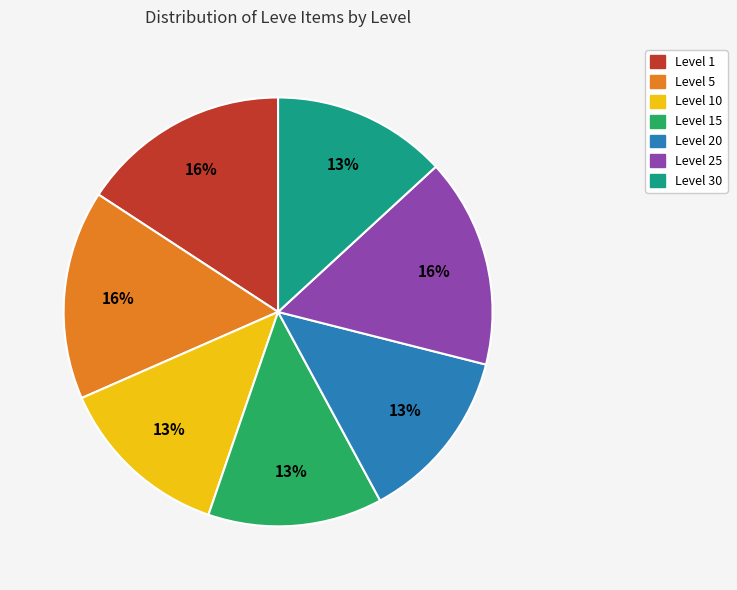

Does any single category account for the majority?

No